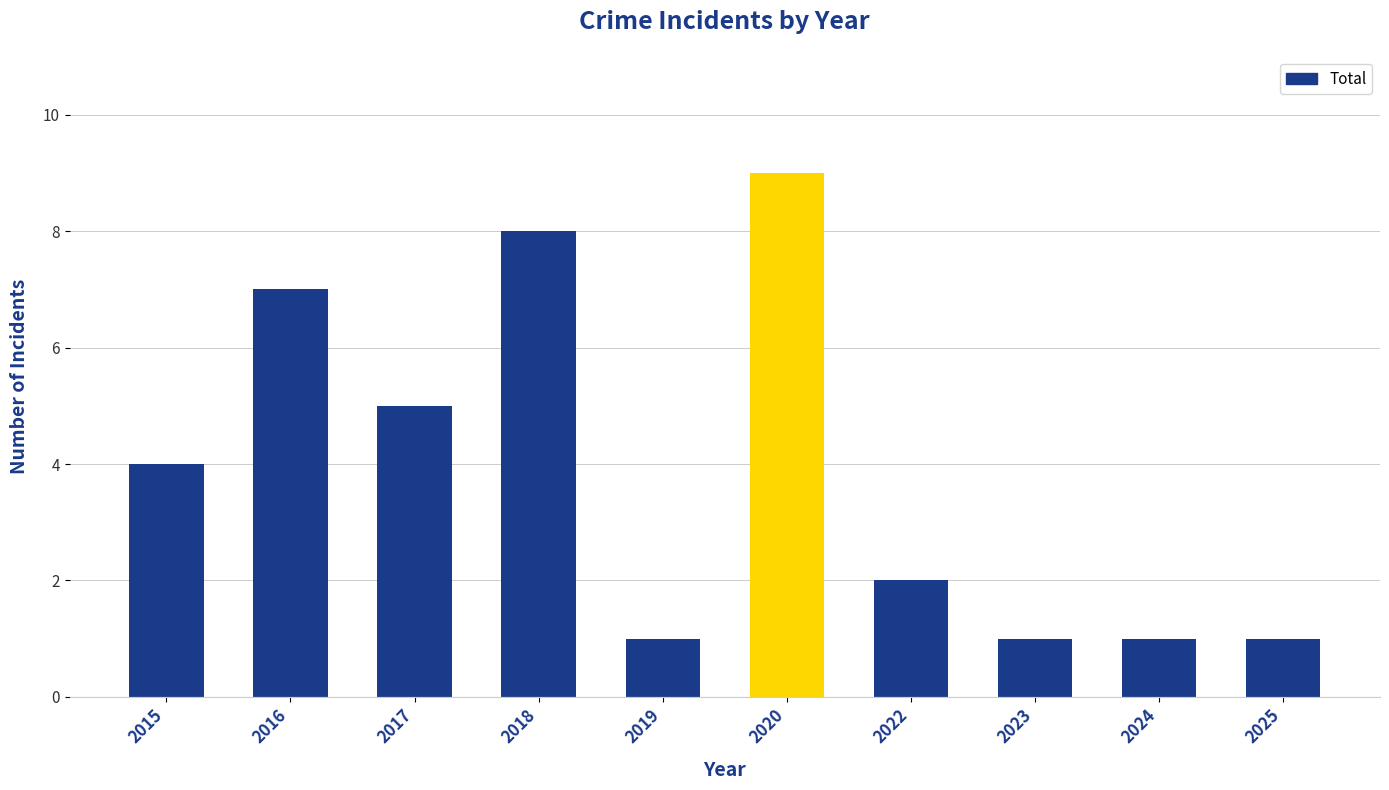

How many bars are there in total?

10